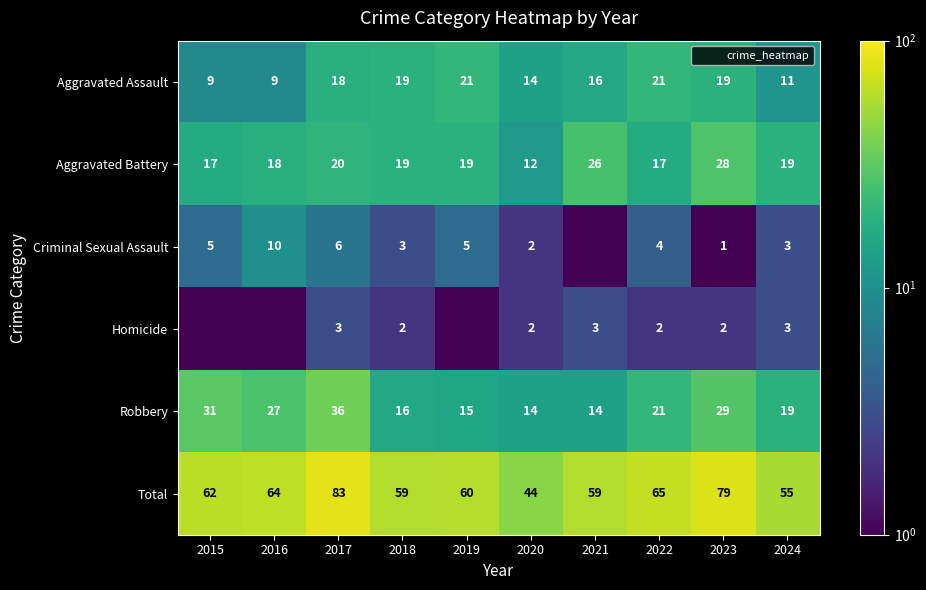

The value of Robbery at 2015 is 31.0. True or false?

True